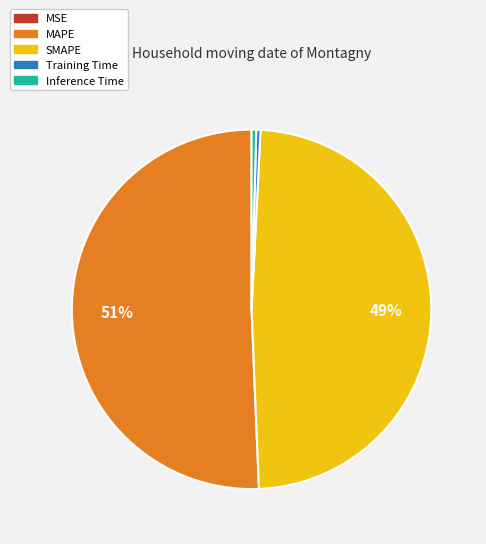

Is there a majority slice in this chart?

Yes